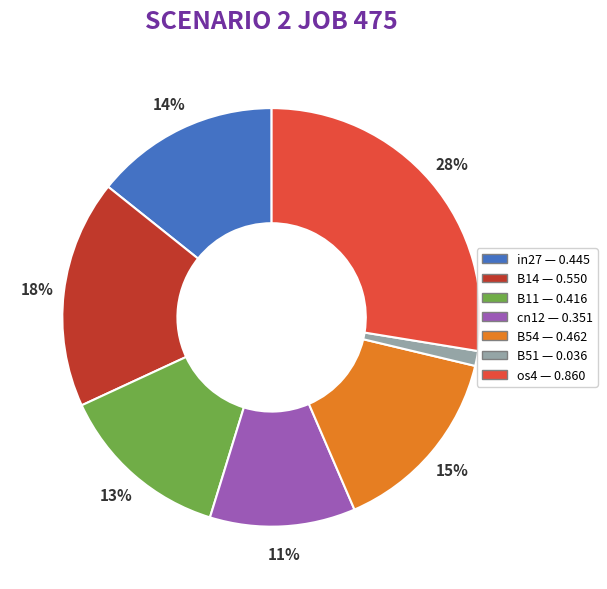

To the nearest percent, what percentage of the pie is cn12?

11%